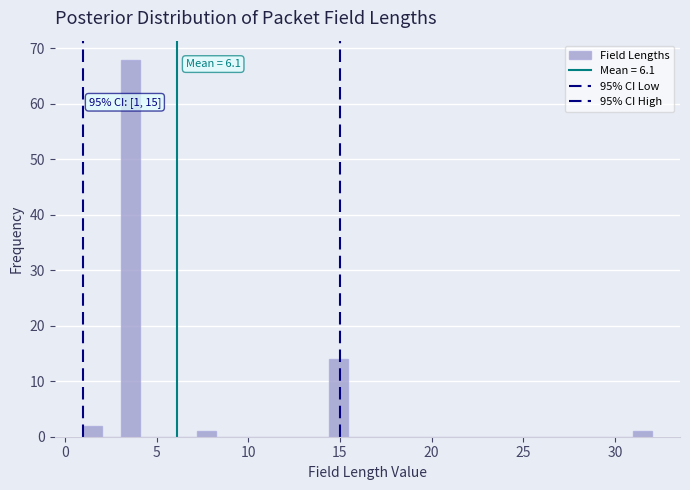

Read against the x-axis, roughly where is the centre of the tallest bar?

3.5